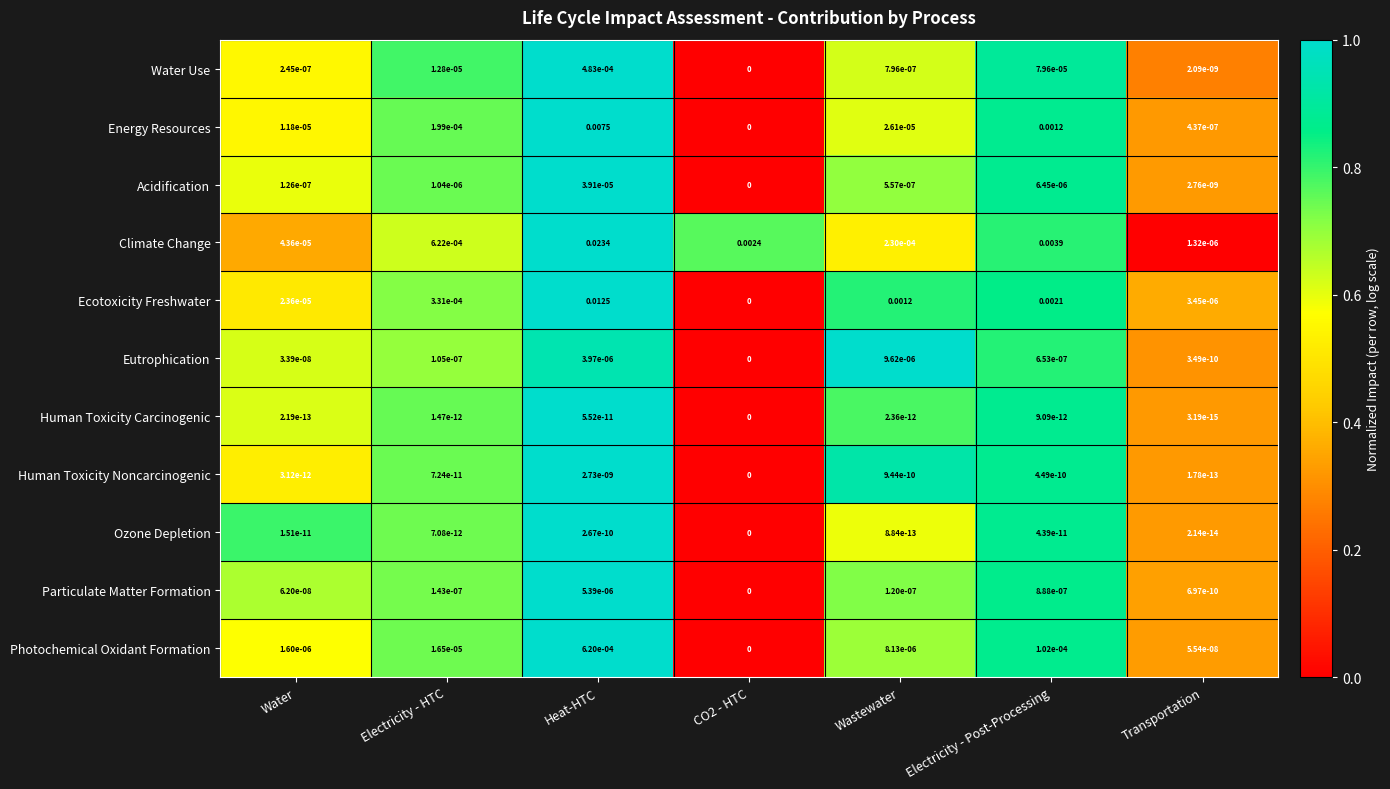

How many series are shown in this chart?

11